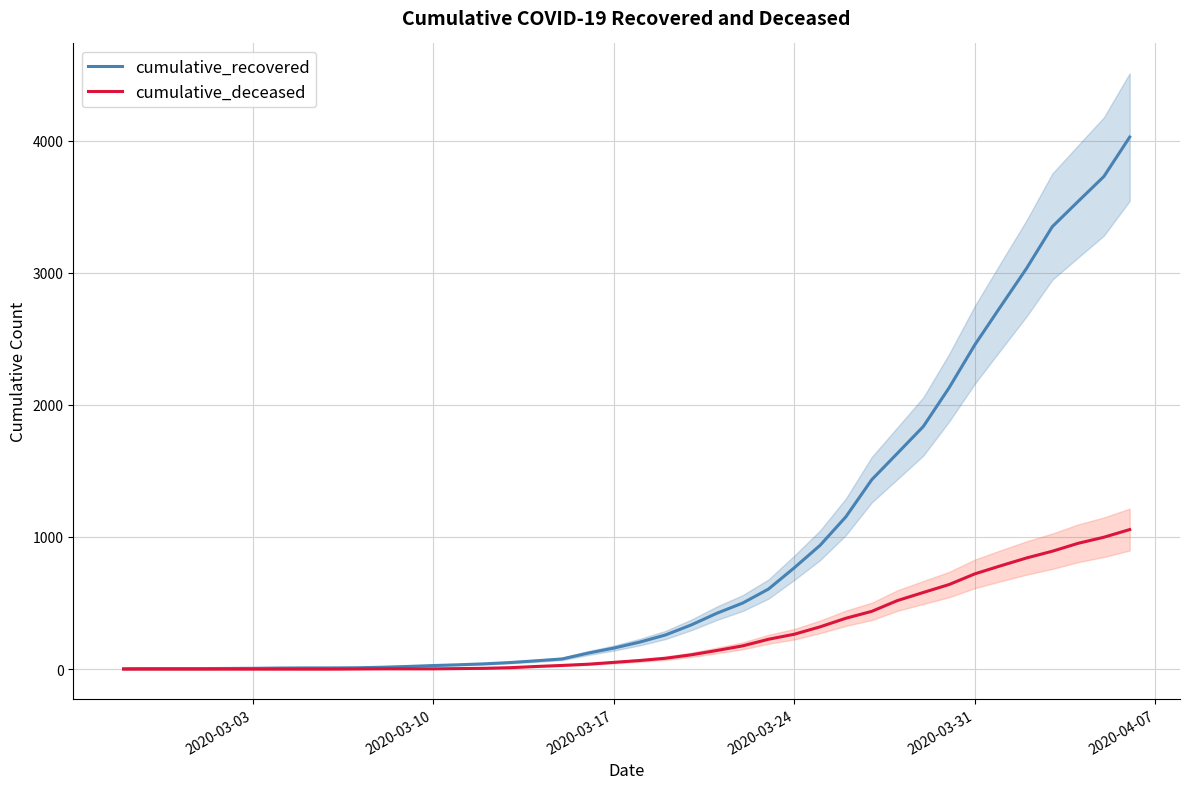

What is the difference between the second highest and minimum values in the cumulative_deceased series?

998